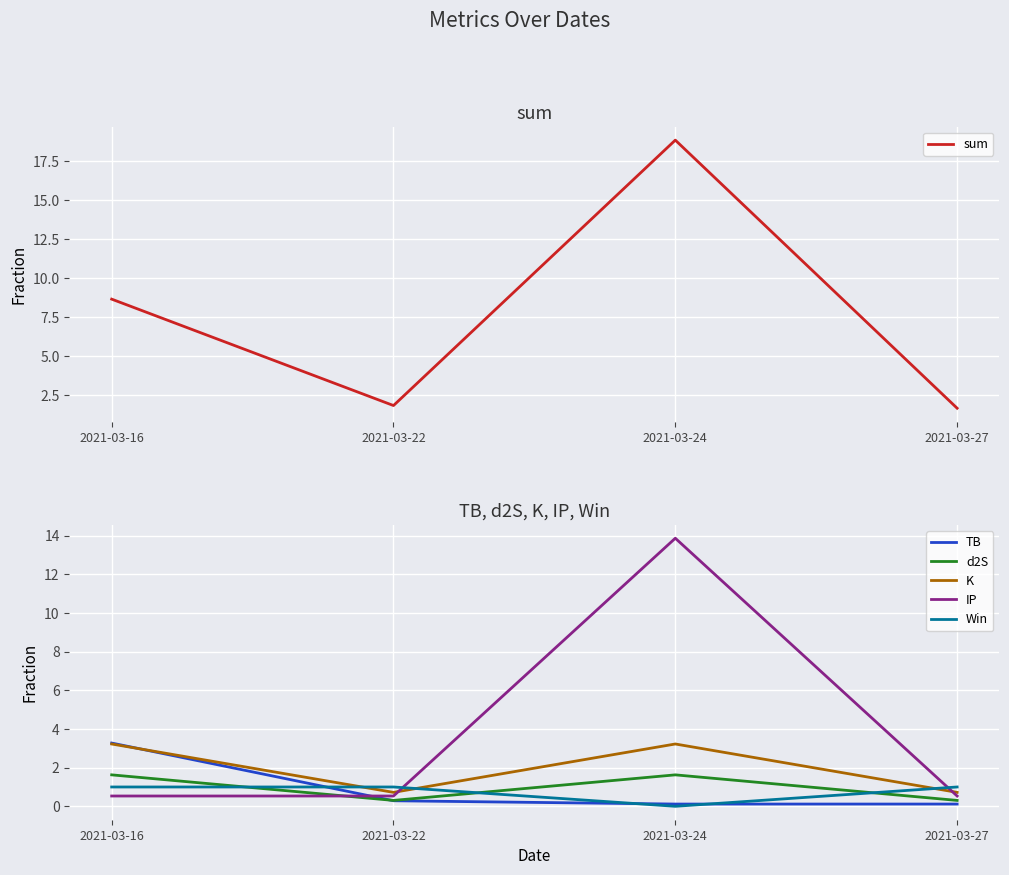

What is the value of the TB point at the 1st from the left?

3.3